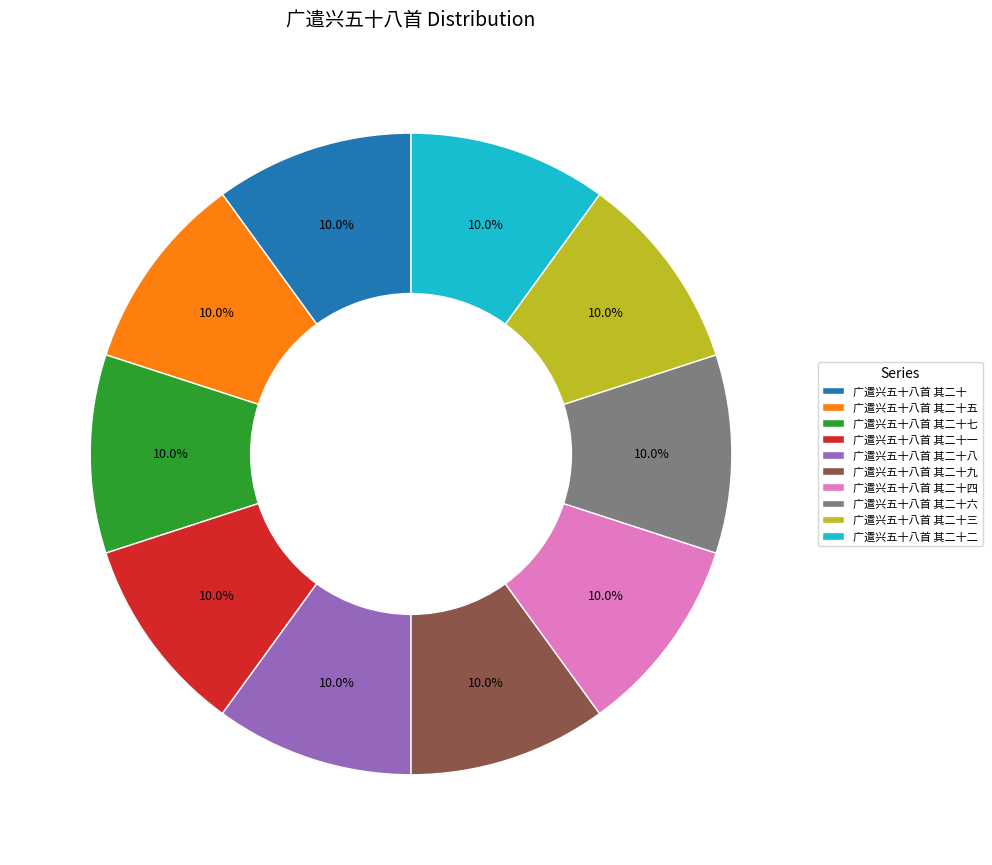

Approximately how many times larger is the value at 广遣兴五十八首 其二十六 compared to 广遣兴五十八首 其二十二?

1.0